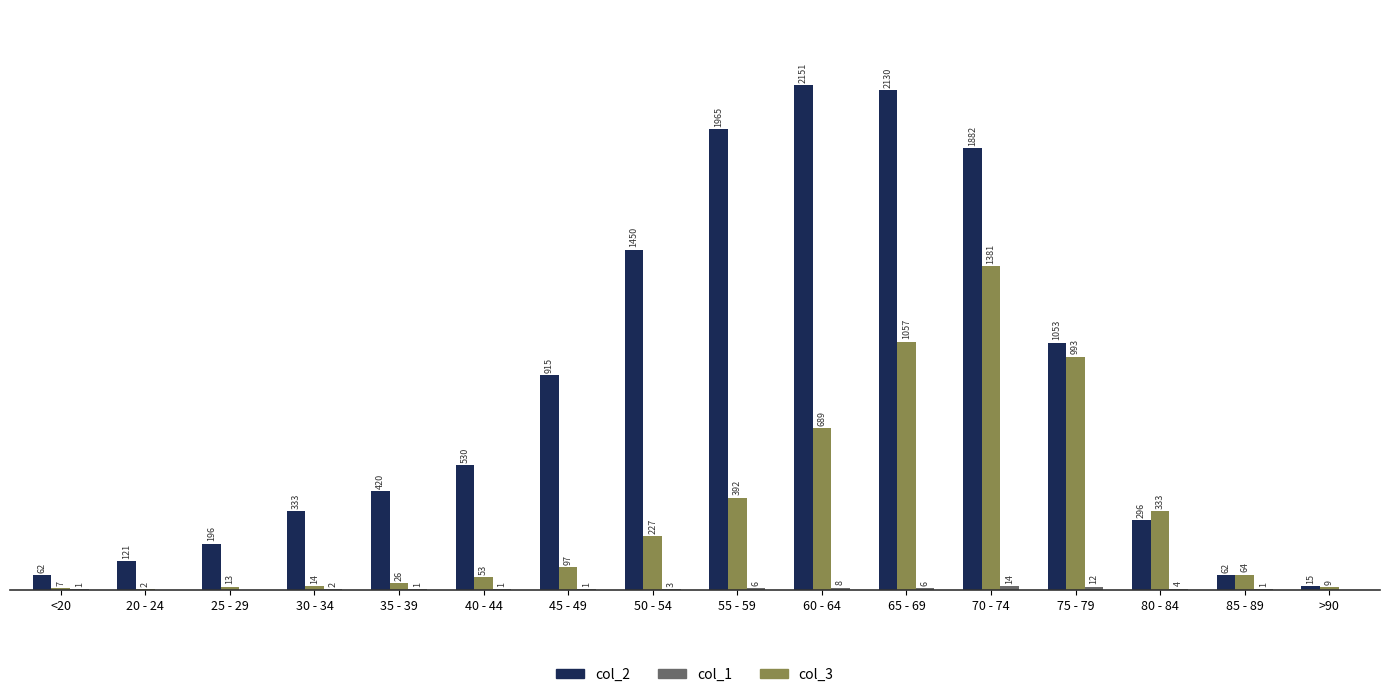

Which category has the highest value across all series?

60 - 64